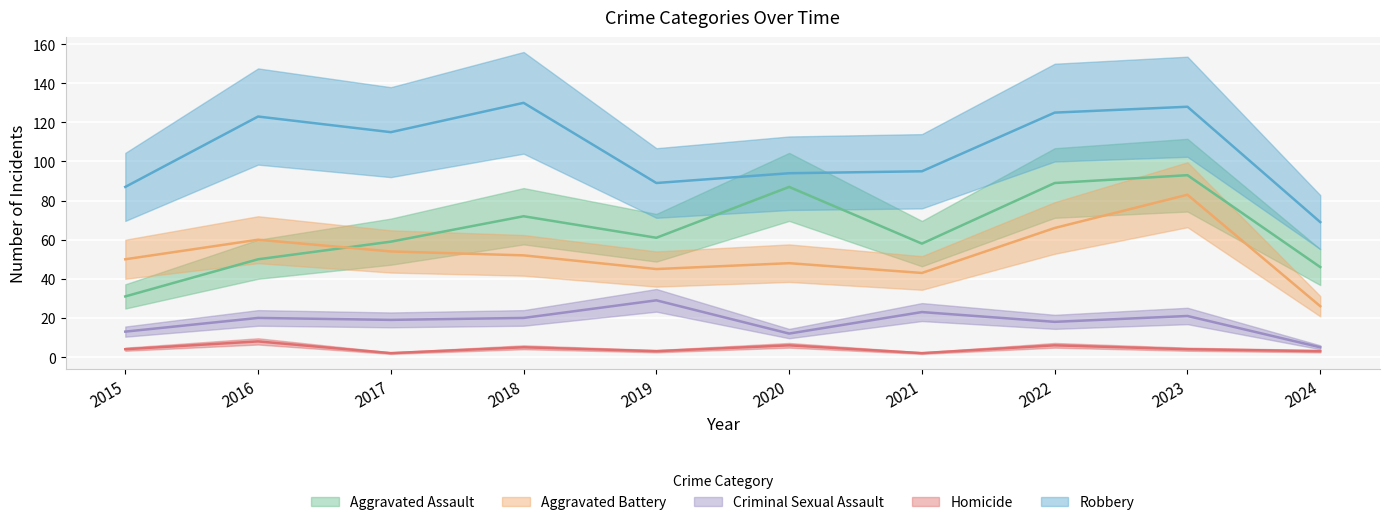

The Aggravated Battery series shows 12 at 2019. True or false?

False